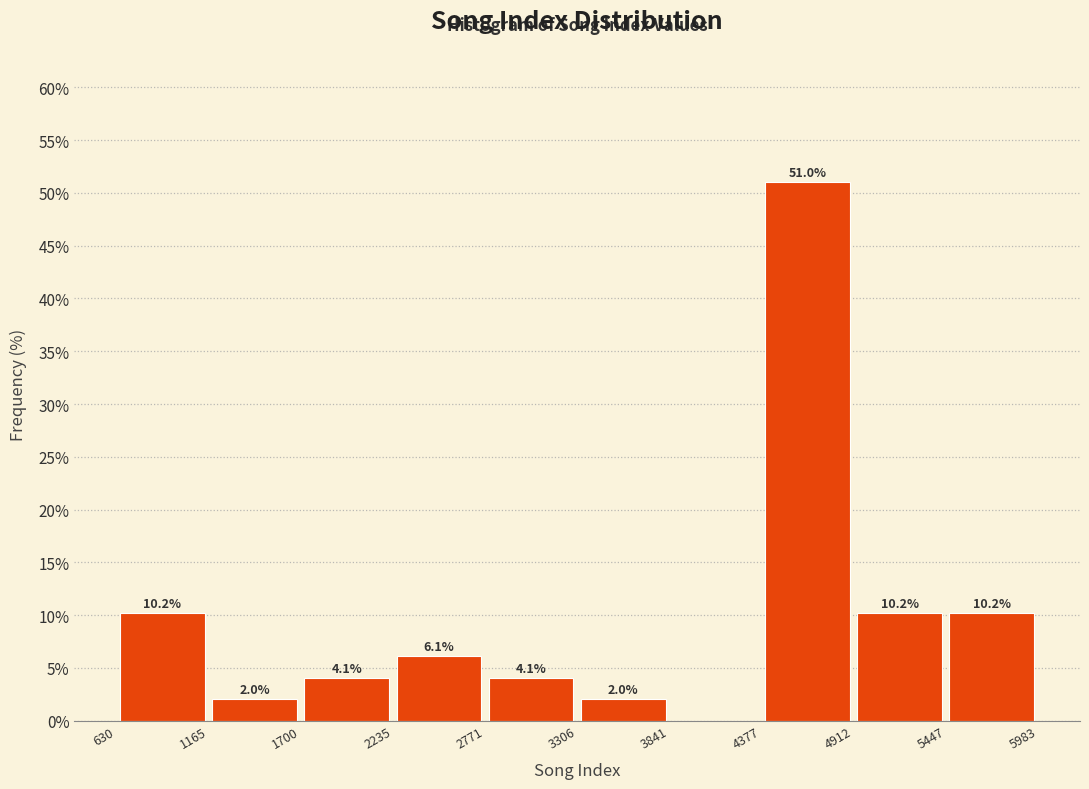

Over which range of the x-axis is the bar tallest?

4377 to 4912